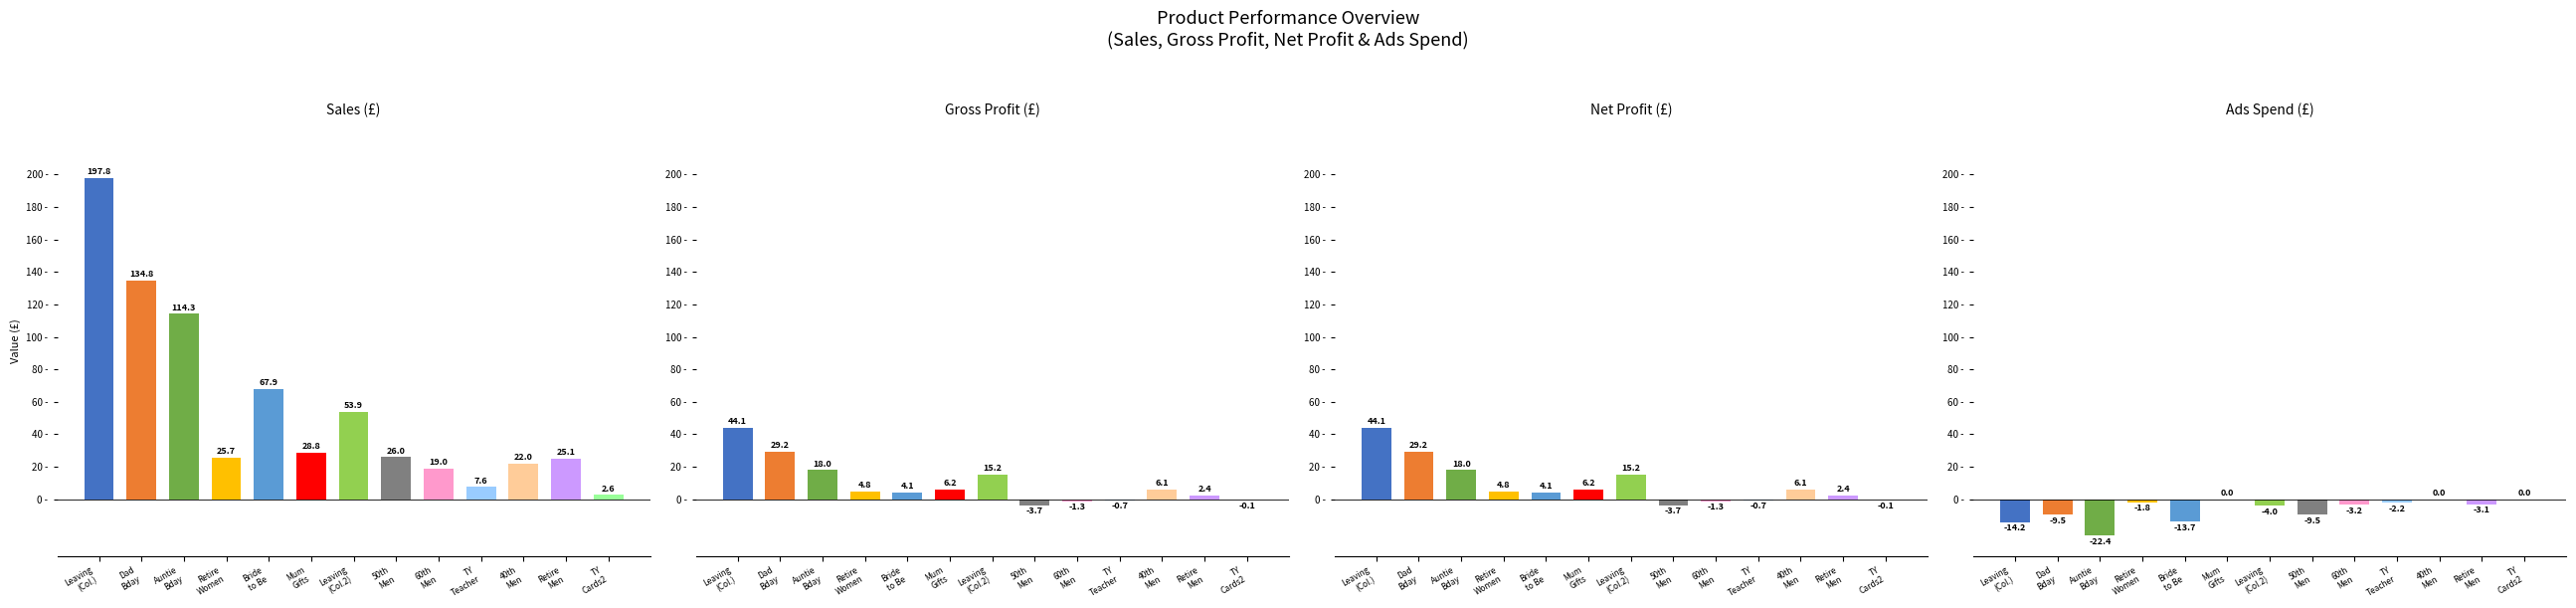

What is the minimum value shown in the chart?

-22.4